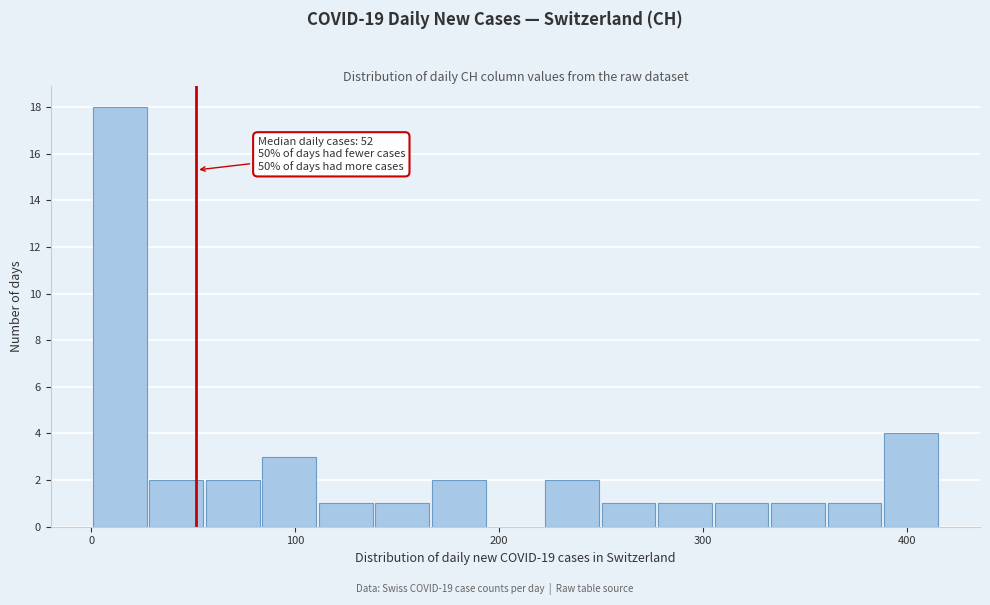

Around what value on the x-axis is the tallest bar? Give the approximate position of its centre, as read against the axis.

10